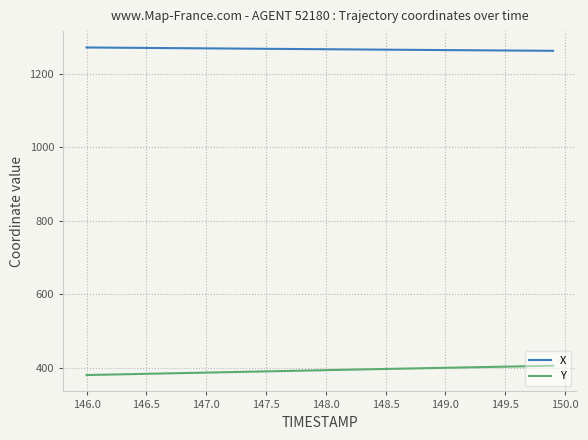

Which series has the largest range (max minus min)?

Y